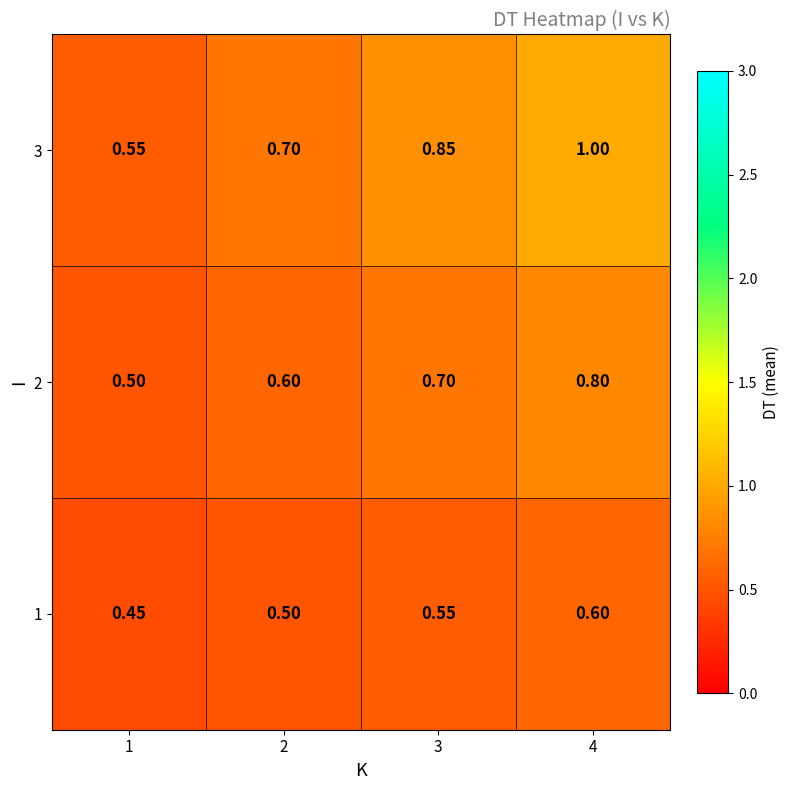

Count the number of data series in this chart.

3